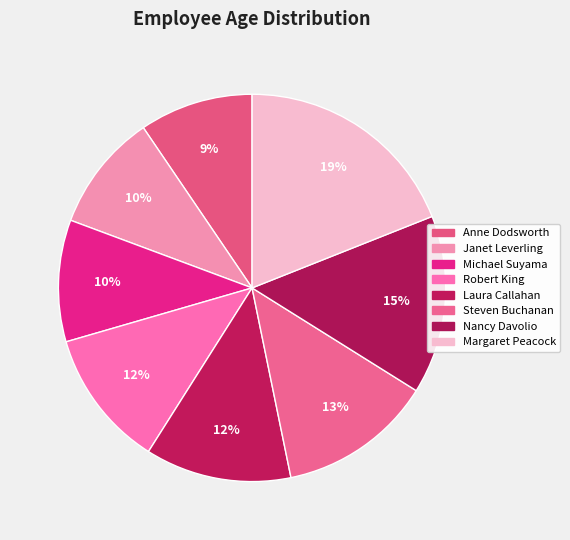

How many slices are in this pie chart?

8